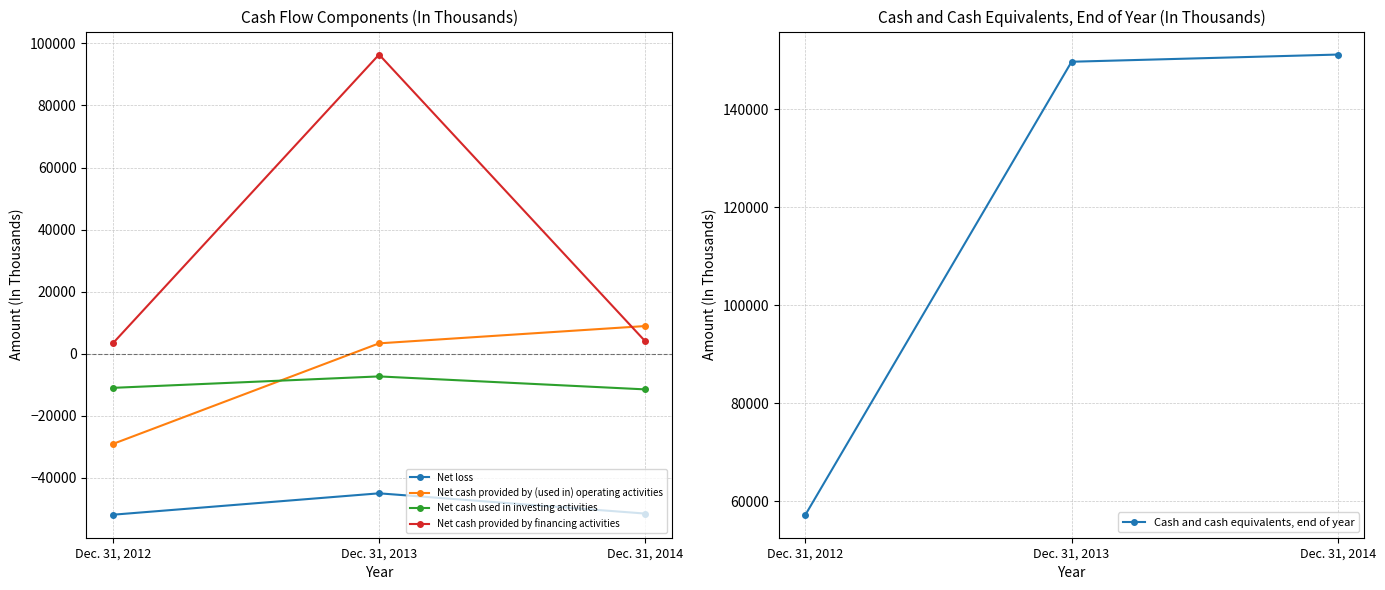

What is the difference between the maximum and minimum values in the Net cash provided by financing activities series?

93005